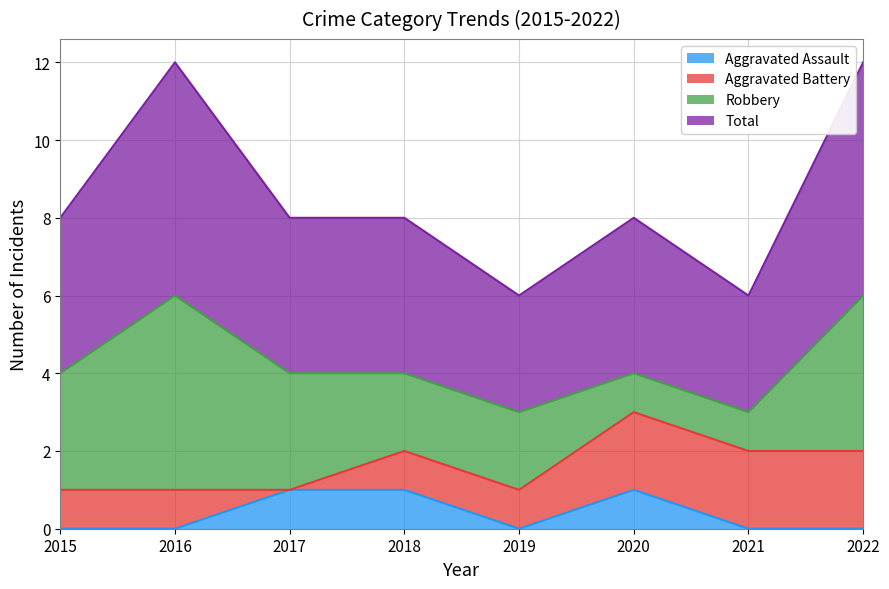

Is it true that Aggravated Assault equals 0 at 2015?

True